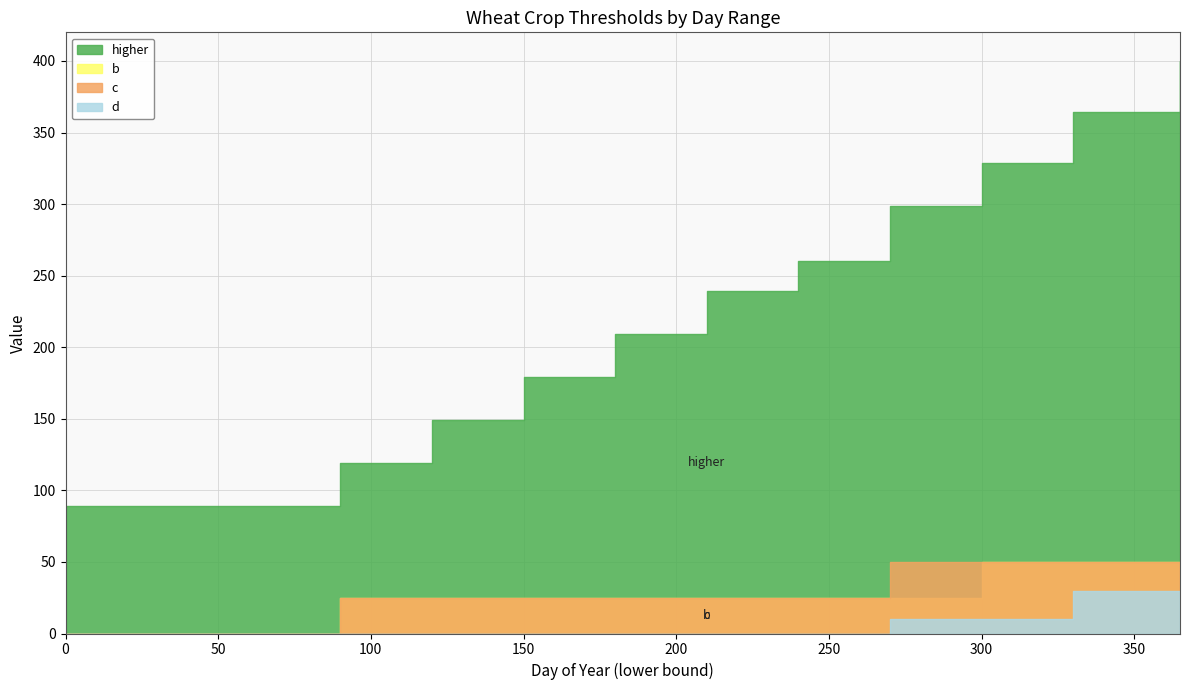

At which label is d closest to 15?

270